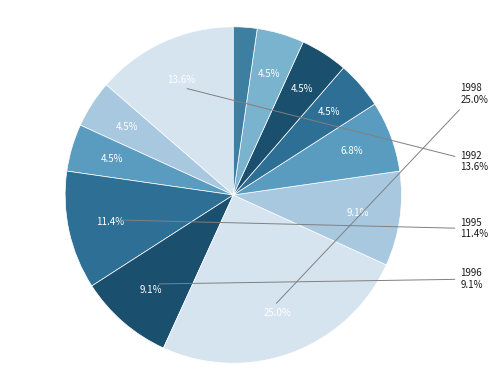

Rank the categories by value from highest to lowest.

1998, 1992, 1995, 1996, 1999, 2005, 1993, 1994, 2002, 2021, 2023, 2024